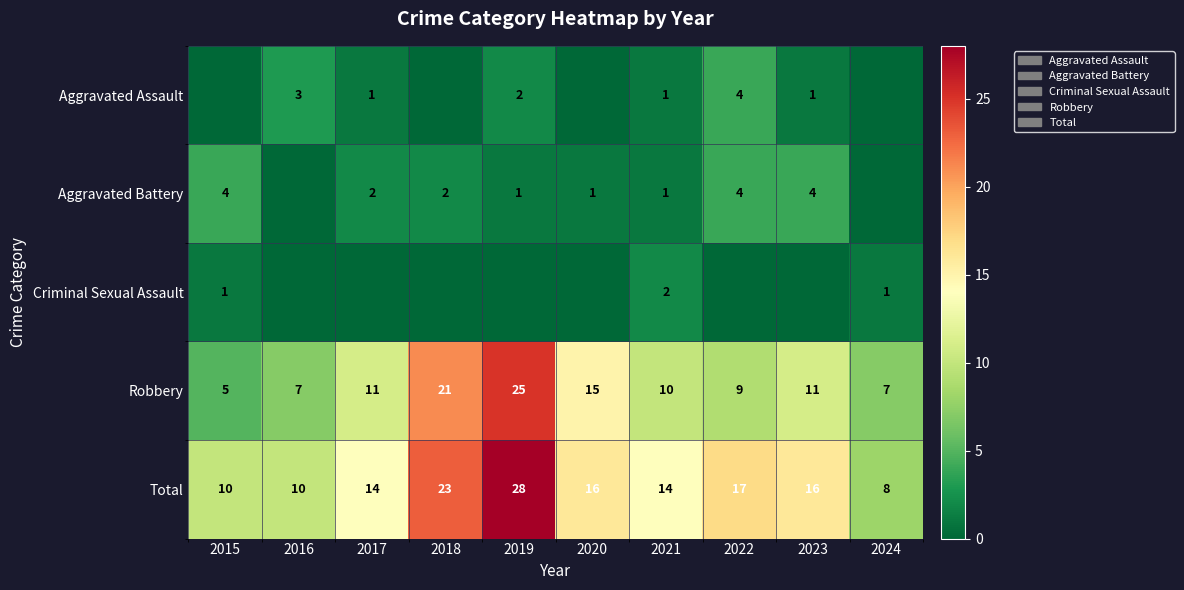

What is the sum of all Robbery values?

121